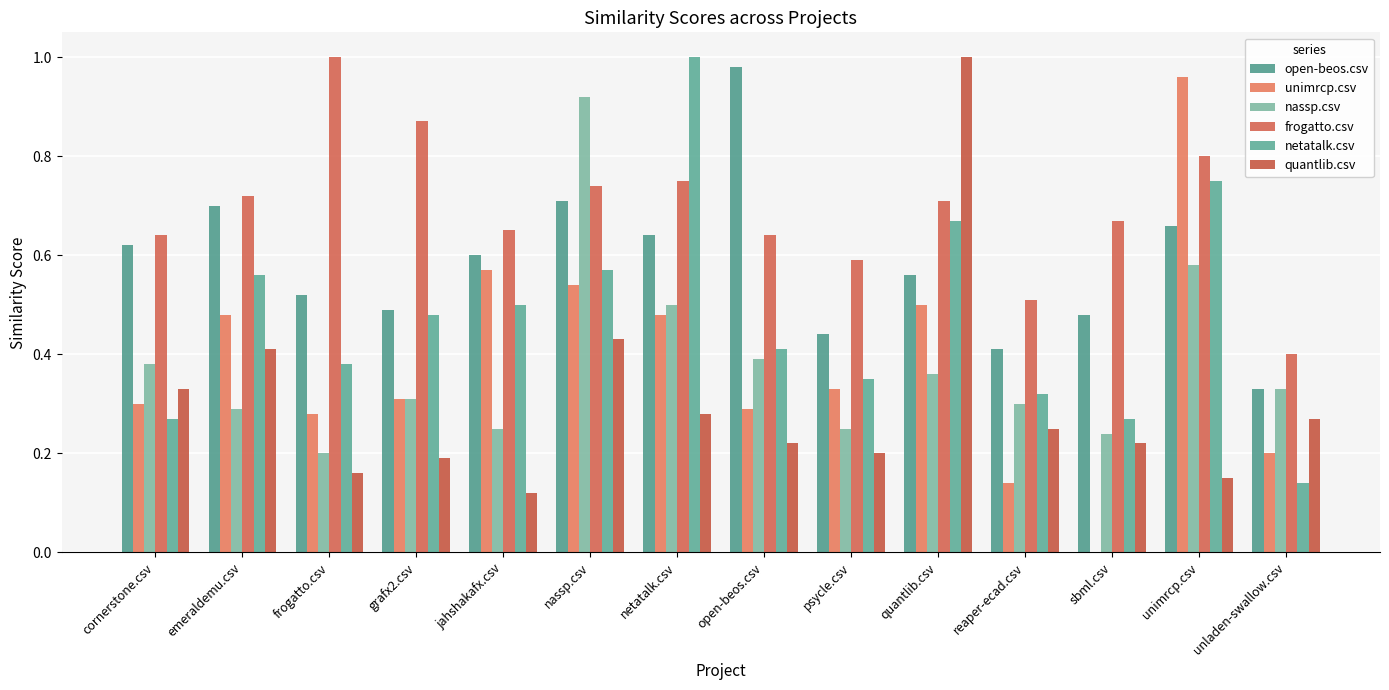

Reading right to left, what are all the values shown in this chart?

open-beos.csv: 0.3	0.7	0.5	0.4	0.6	0.4	1.0	0.6	0.7	0.6	0.5	0.5	0.7	0.6
unimrcp.csv: 0.2	1.0	0.0	0.1	0.5	0.3	0.3	0.5	0.5	0.6	0.3	0.3	0.5	0.3
nassp.csv: 0.3	0.6	0.2	0.3	0.4	0.2	0.4	0.5	0.9	0.2	0.3	0.2	0.3	0.4
frogatto.csv: 0.4	0.8	0.7	0.5	0.7	0.6	0.6	0.8	0.7	0.7	0.9	1.0	0.7	0.6
netatalk.csv: 0.1	0.8	0.3	0.3	0.7	0.3	0.4	1.0	0.6	0.5	0.5	0.4	0.6	0.3
quantlib.csv: 0.3	0.1	0.2	0.2	1.0	0.2	0.2	0.3	0.4	0.1	0.2	0.2	0.4	0.3